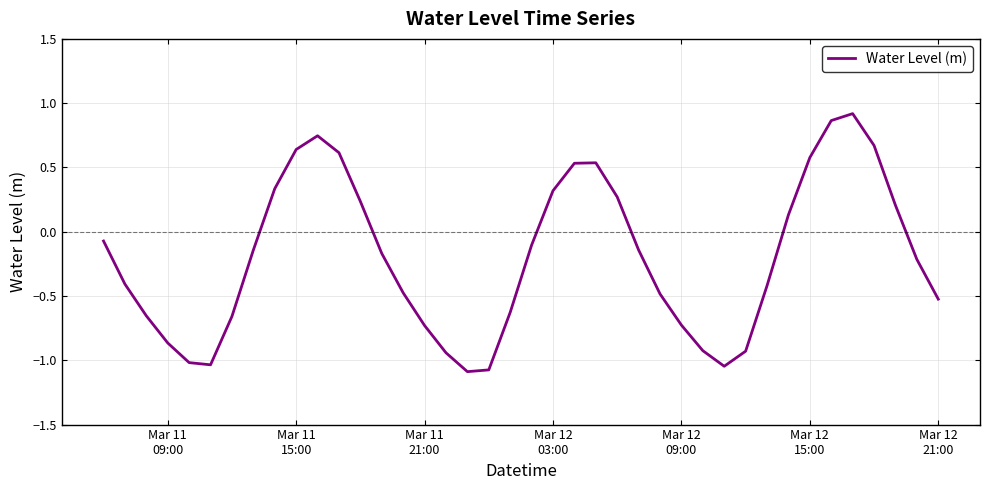

What is the minimum value shown in the chart?

-1.1